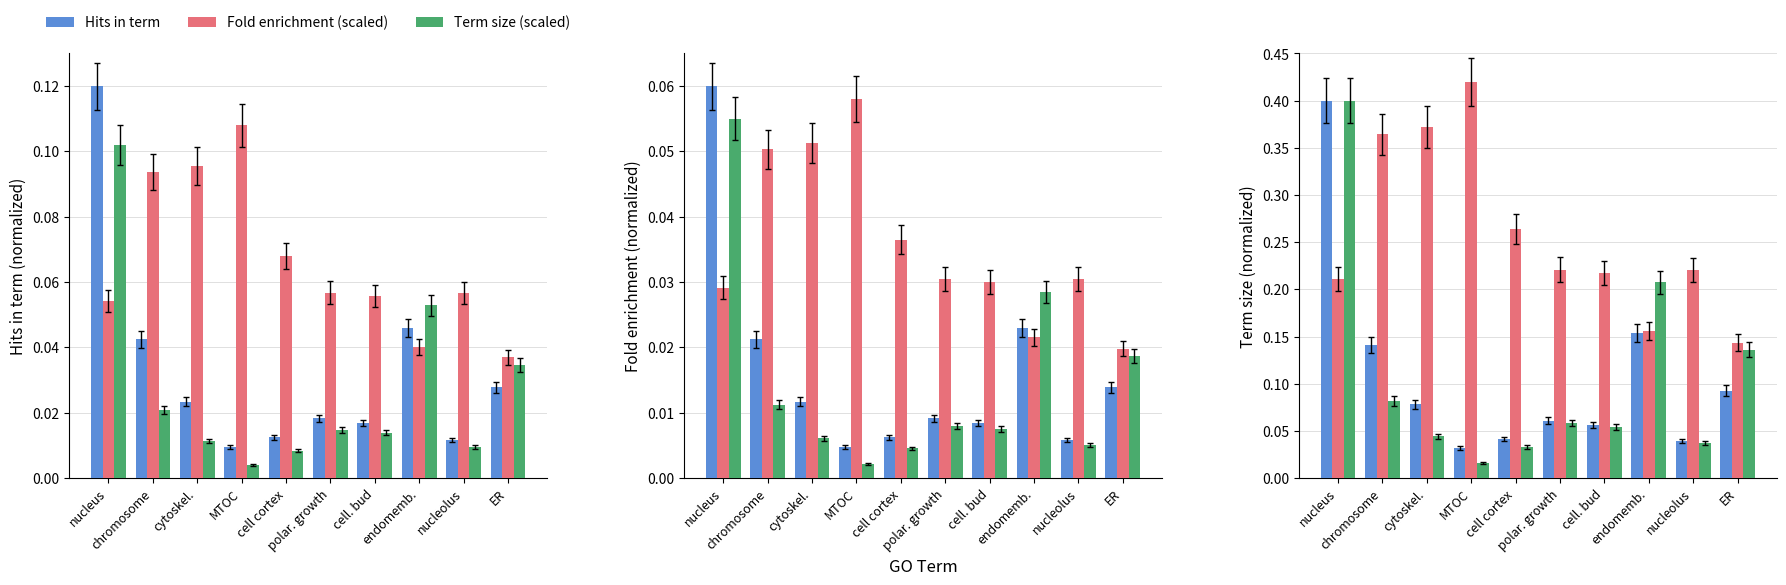

Reading left to right, extract all data points from this chart.

Hits in term: nucleus=0.4	chromosome=0.1	cytoskel.=0.1	MTOC=0.0	cell cortex=0.0	polar. growth=0.1	cell. bud=0.1	endomemb.=0.2	nucleolus=0.0	ER=0.1
Fold enrichment (scaled): nucleus=0.2	chromosome=0.4	cytoskel.=0.4	MTOC=0.4	cell cortex=0.3	polar. growth=0.2	cell. bud=0.2	endomemb.=0.2	nucleolus=0.2	ER=0.1
Term size (scaled): nucleus=0.4	chromosome=0.1	cytoskel.=0.0	MTOC=0.0	cell cortex=0.0	polar. growth=0.1	cell. bud=0.1	endomemb.=0.2	nucleolus=0.0	ER=0.1